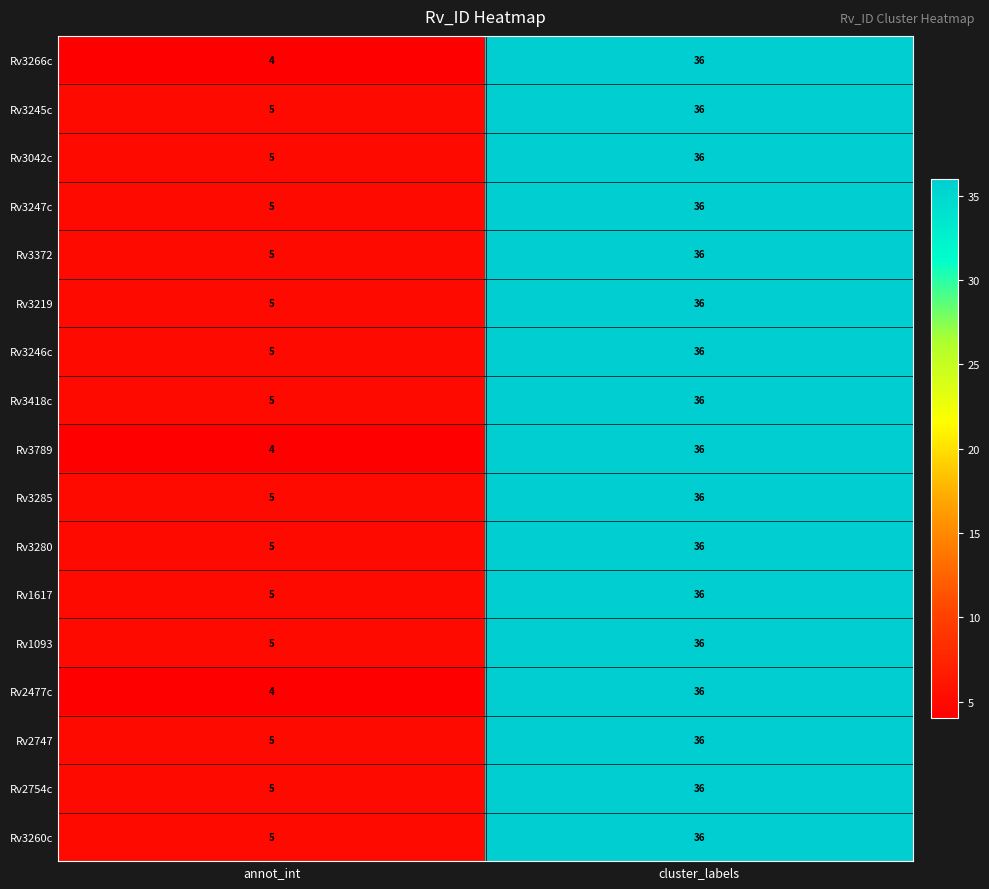

Count the number of categories in the chart.

2